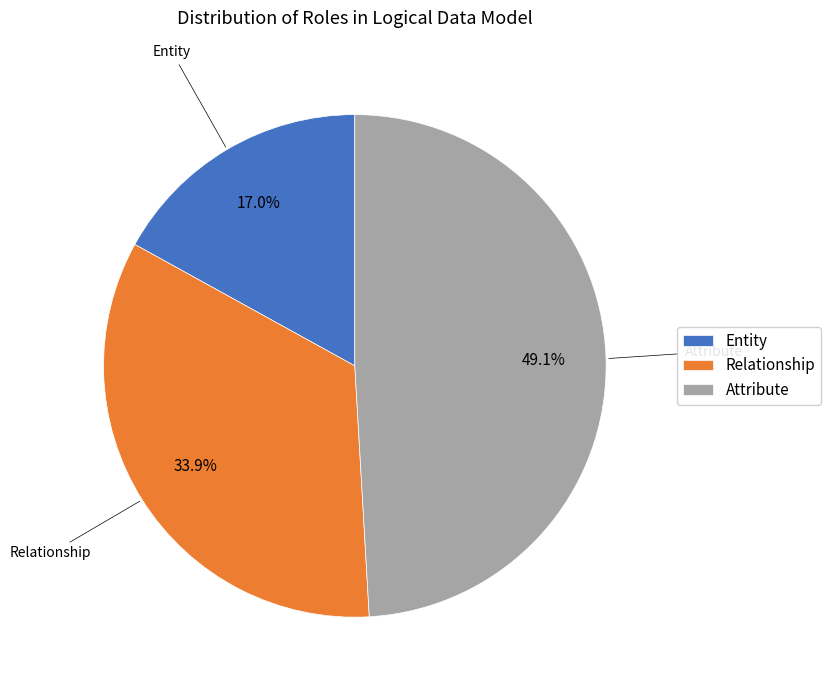

To the nearest percent, what is the difference between the Attribute and Entity slice percentages?

32%